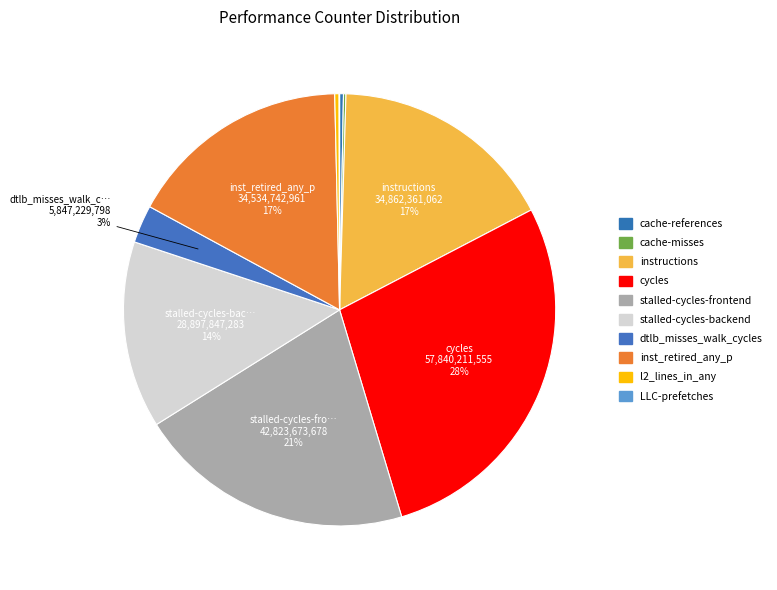

True or false: cycles accounts for 36% of the total.

False